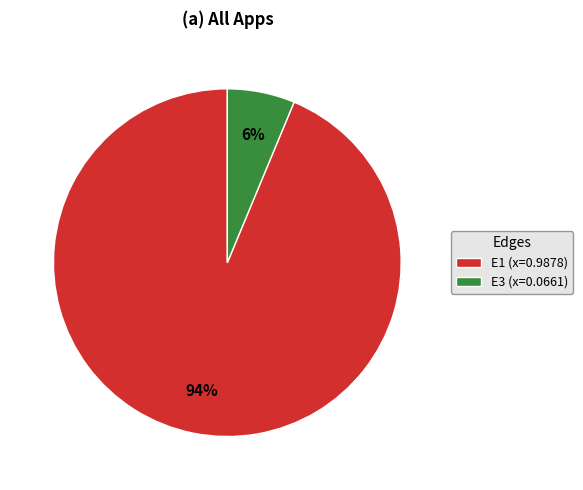

Between E3 (x=0.0661) and E1 (x=0.9878), which is larger?

E1 (x=0.9878)